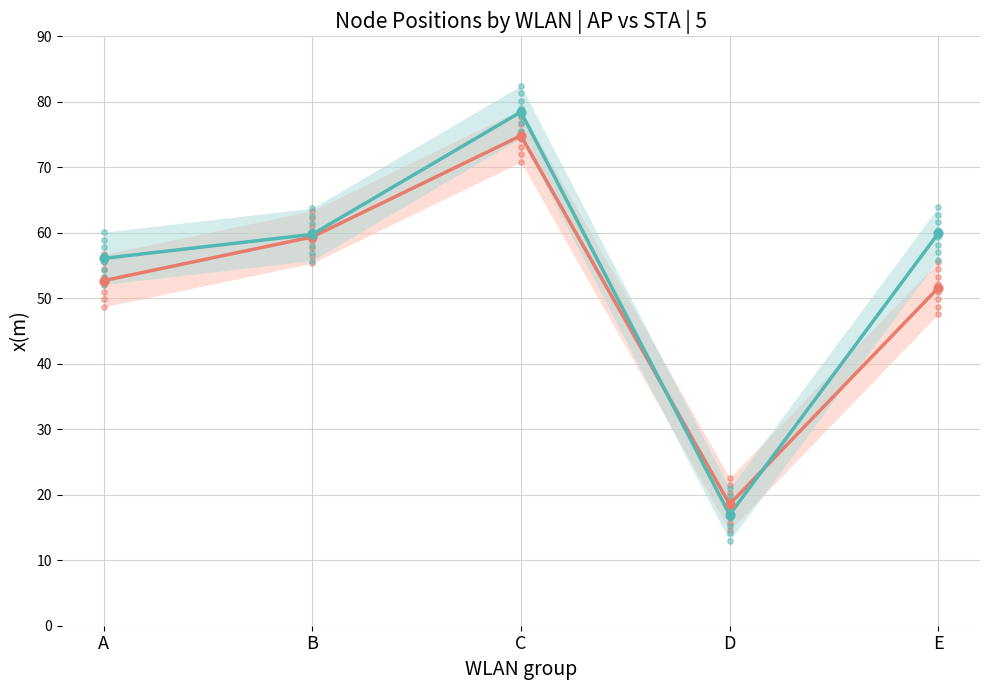

What are all the series names shown in the legend?

AP nodes, STA nodes